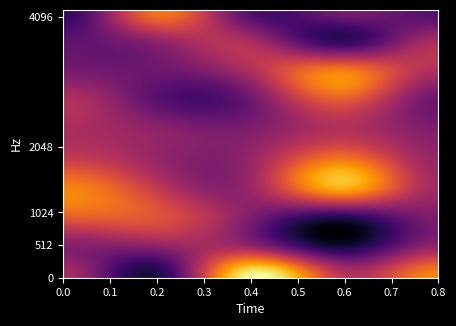

What is the difference between the maximum and minimum values in the 5 series?

107